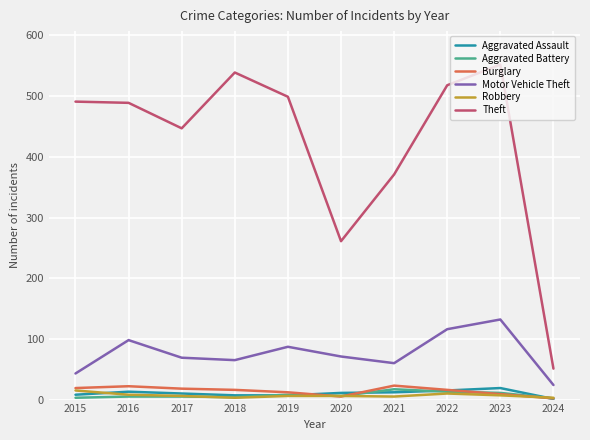

The Robbery series shows 6 at 2017. True or false?

True